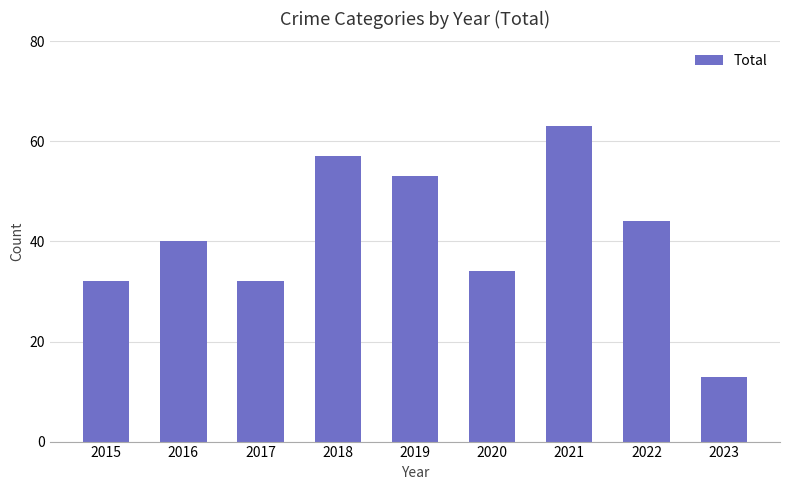

Does the chart contain any negative values?

No